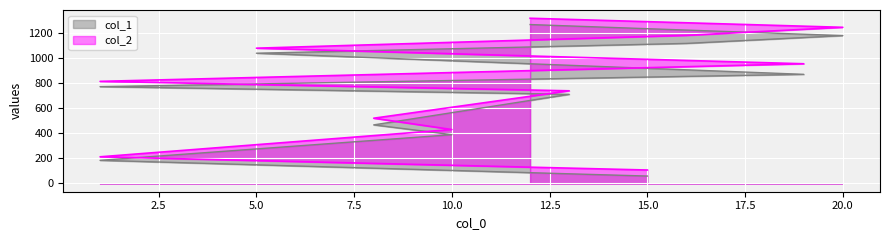

Rank the series by their maximum value, from highest to lowest.

col_2, col_1